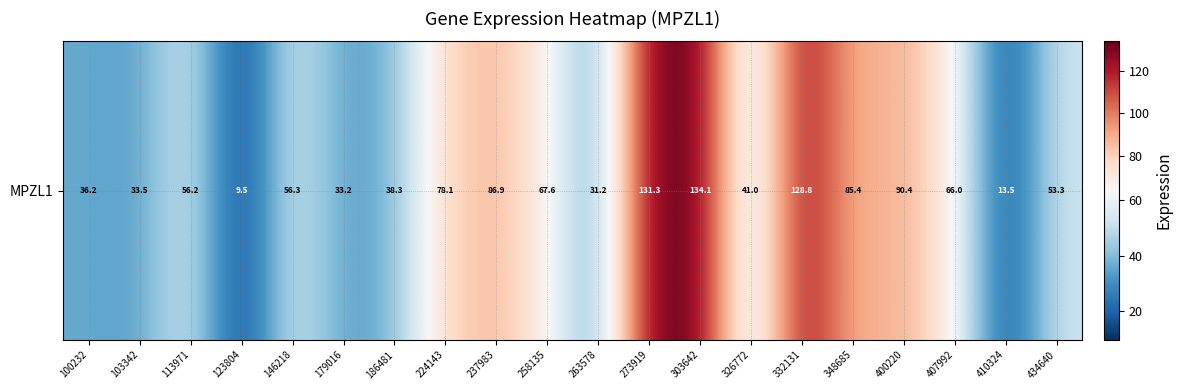

List the labels in order of value, largest first.

303642, 273919, 332131, 400220, 237983, 348685, 224143, 258135, 407992, 146218, 113971, 434640, 326772, 186481, 100232, 103342, 179016, 263578, 410324, 123804